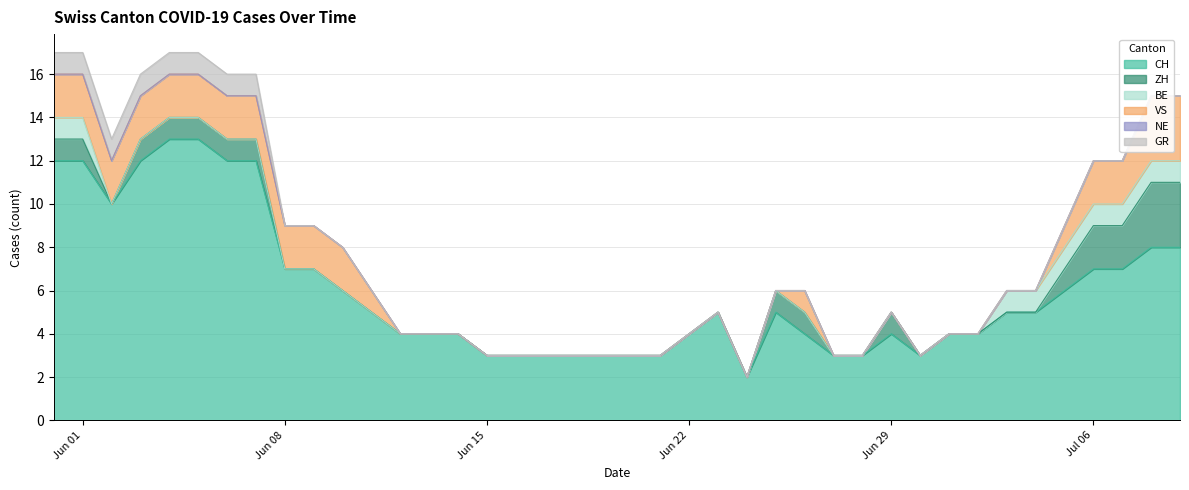

How many series are shown in this chart?

6